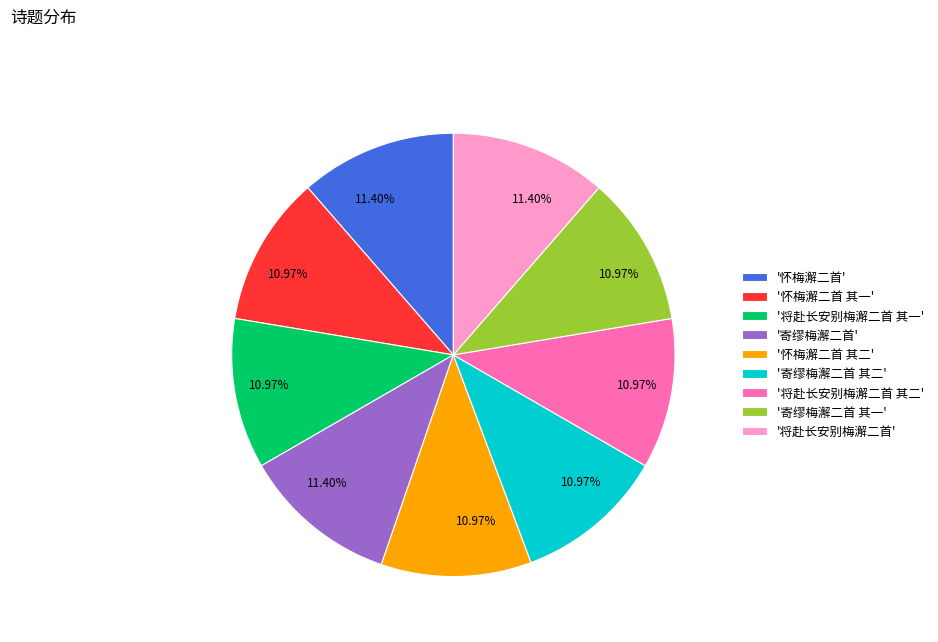

Does '将赴长安别梅澥二首' account for over 50% of the chart?

No